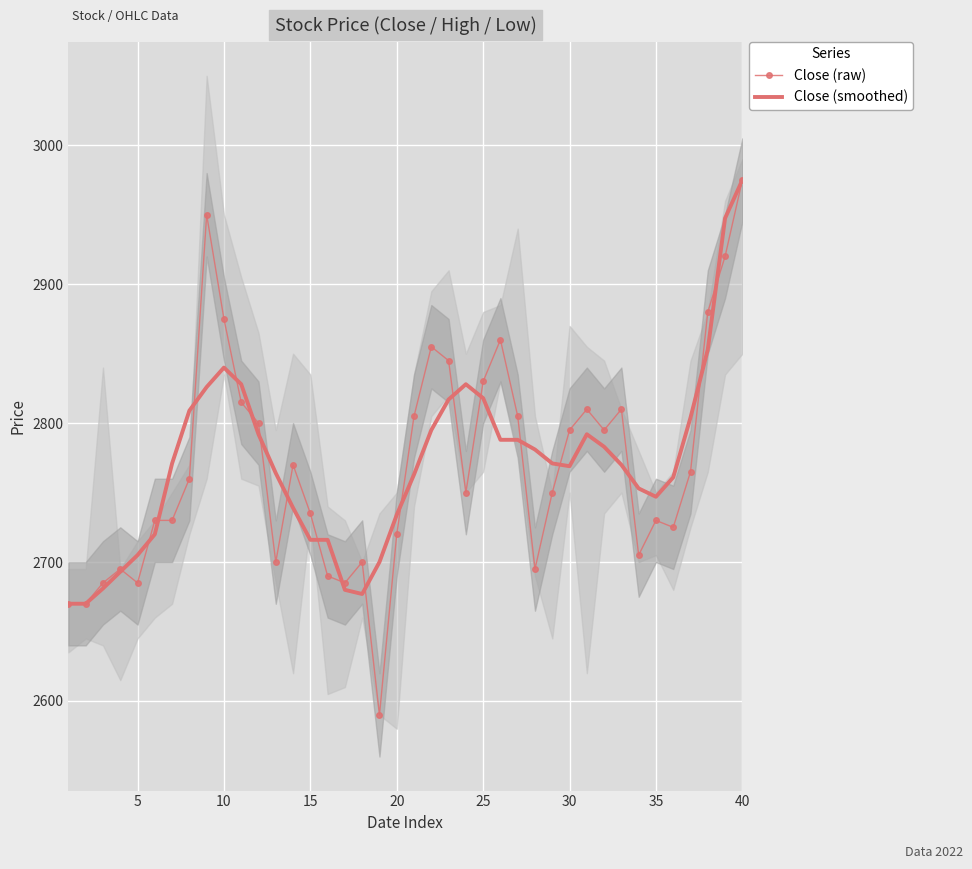

How many values in the Close (raw) series are below 2760?

20